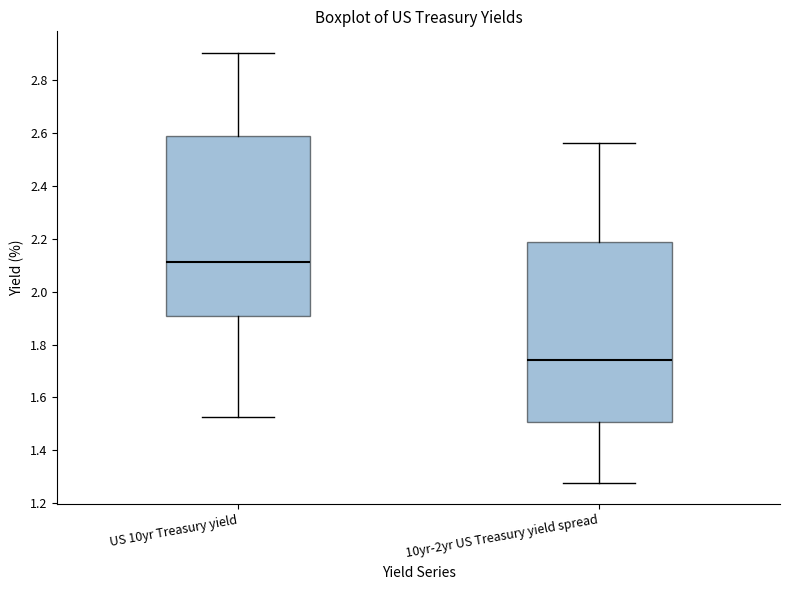

Reading left to right, transcribe this box plot: for each box, give where its median line is, the range the box spans, and where its two whiskers end, as read against the y-axis. The values are not printed on the chart, so give them approximately, as read against the axis.

US 10yr Treasury yield: median 2.12, box 1.90 to 2.58, whiskers 1.52 to 2.90
10yr-2yr US Treasury yield spread: median 1.74, box 1.50 to 2.18, whiskers 1.28 to 2.56